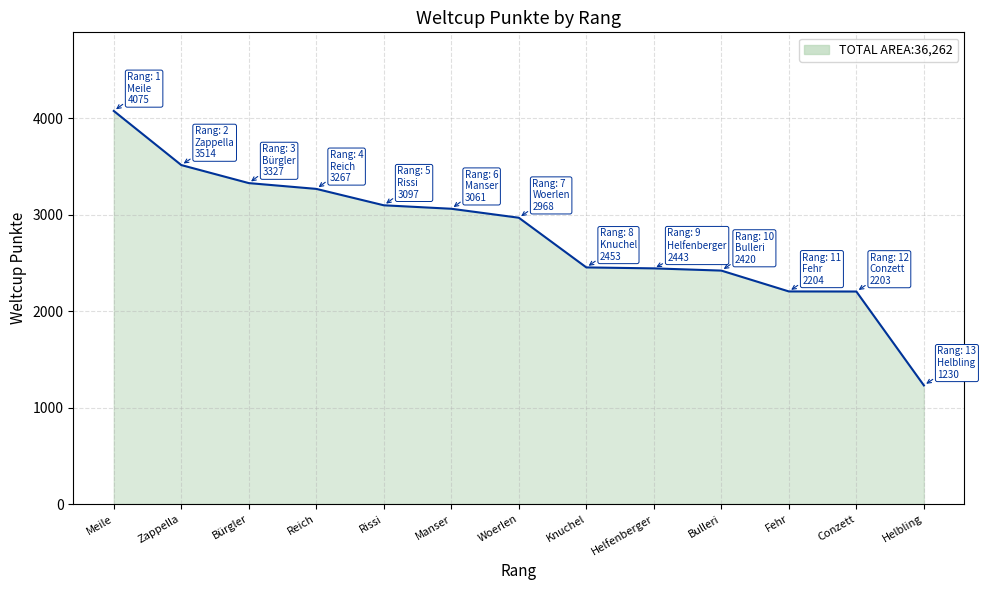

What is the difference between the maximum and minimum values?

2845